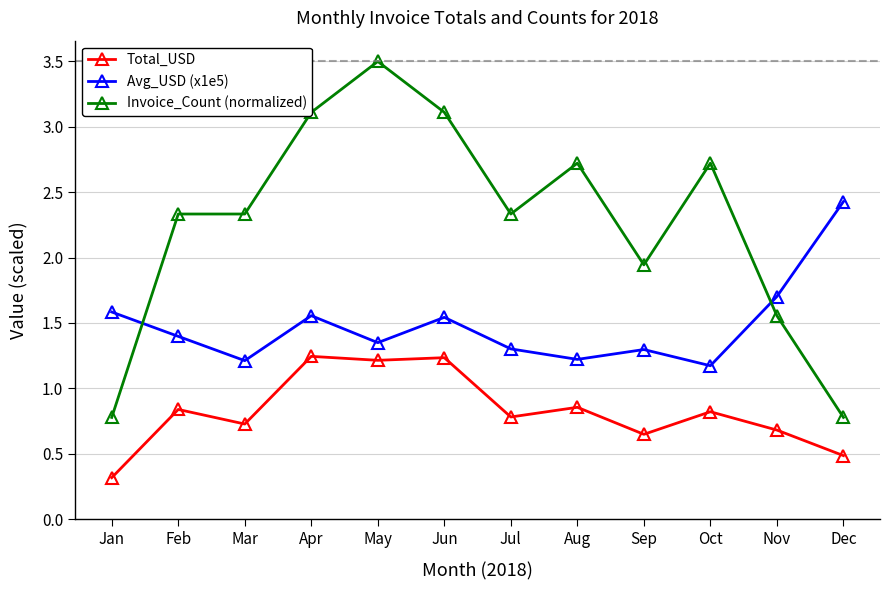

True or false: Total_USD has more than 1 points higher than both neighbors.

True